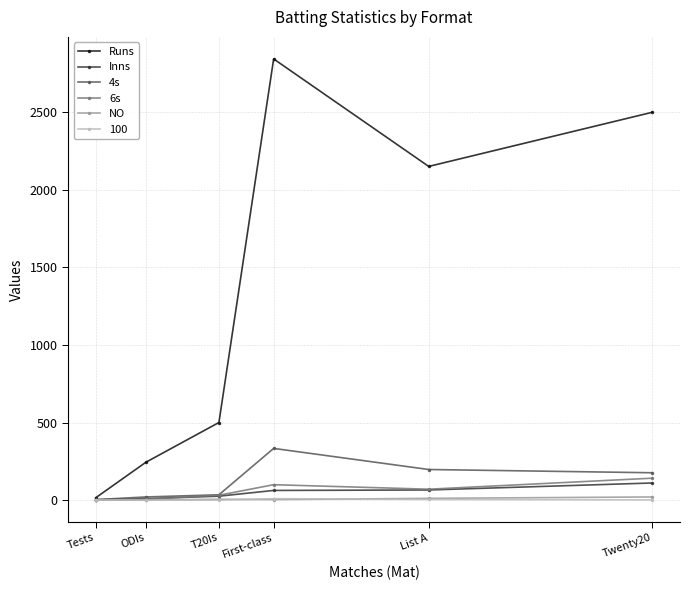

At which category is the sum across all series the highest?

First-class